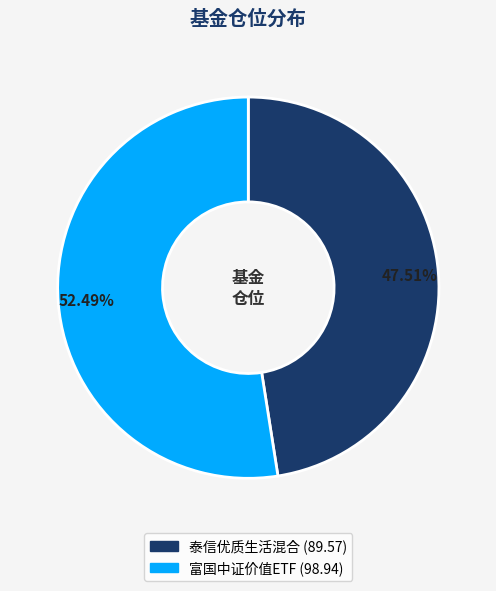

Rank the categories by value from lowest to highest.

泰信优质生活混合, 富国中证价值ETF